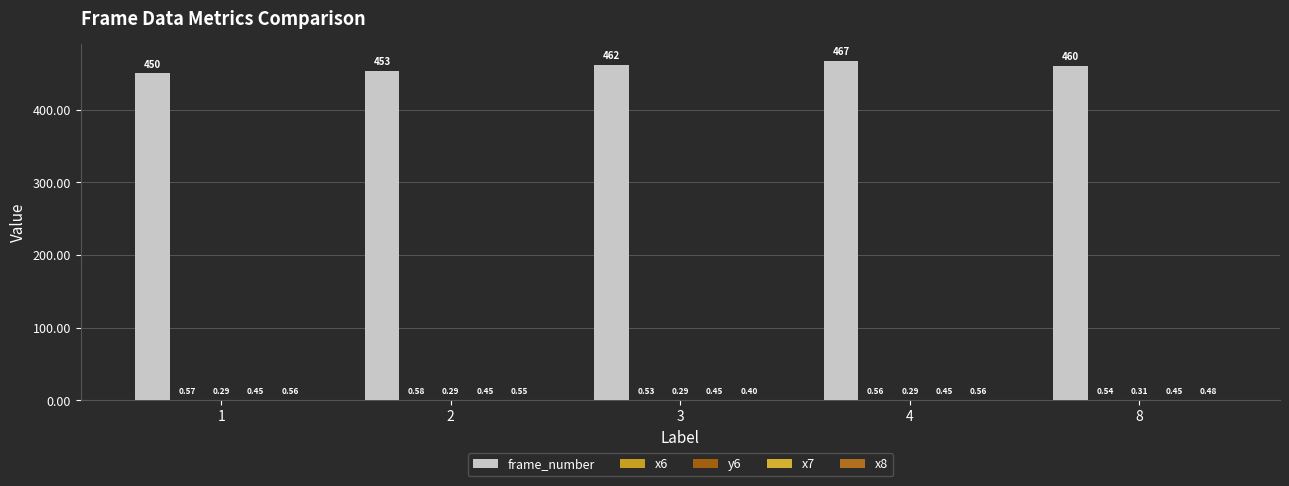

How many groups of bars are there?

5